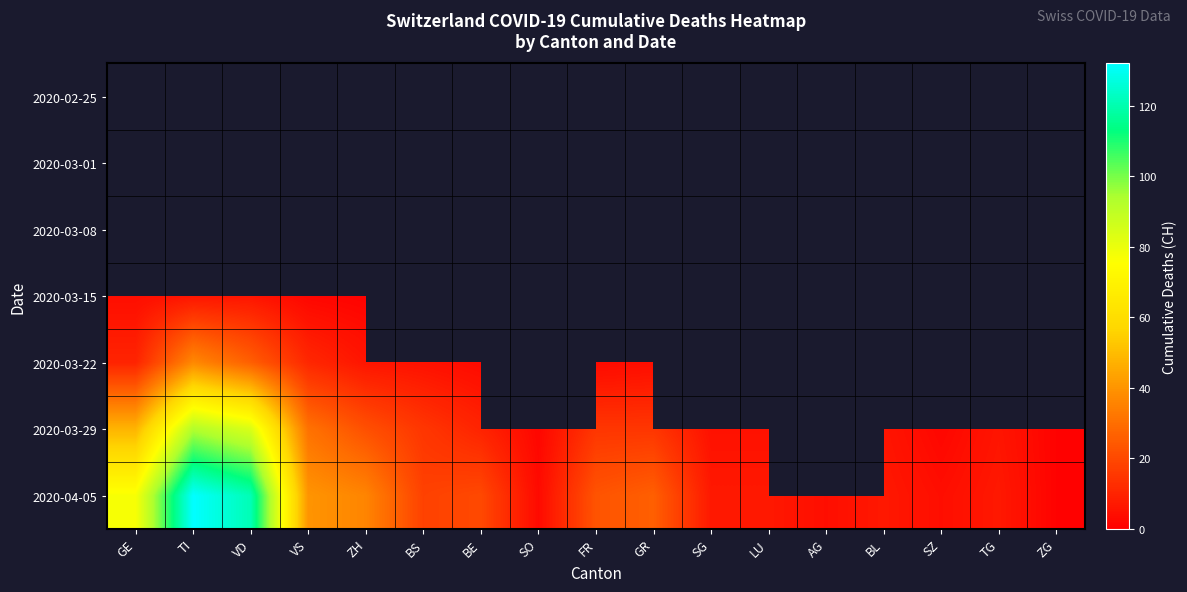

What is the smallest value displayed?

1.0